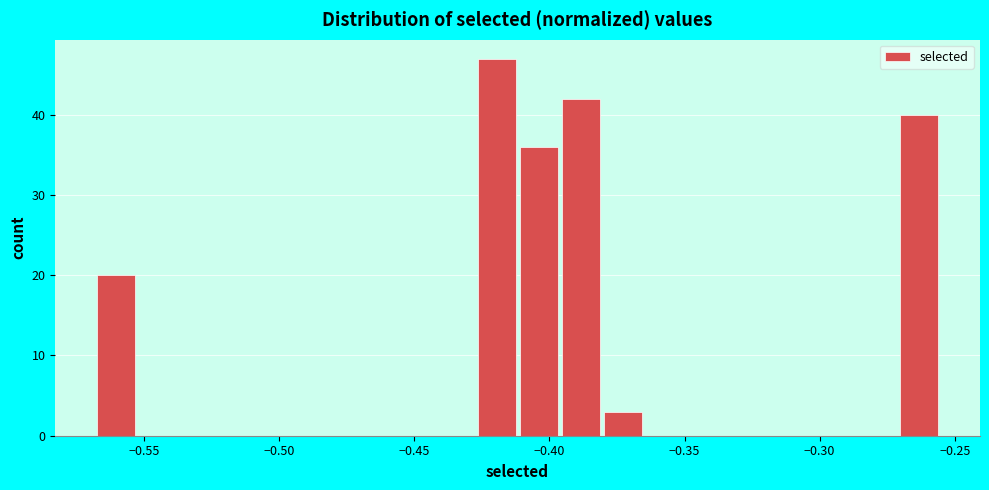

Around what value on the x-axis is the tallest bar? Give the approximate position of its centre, as read against the axis.

-0.420